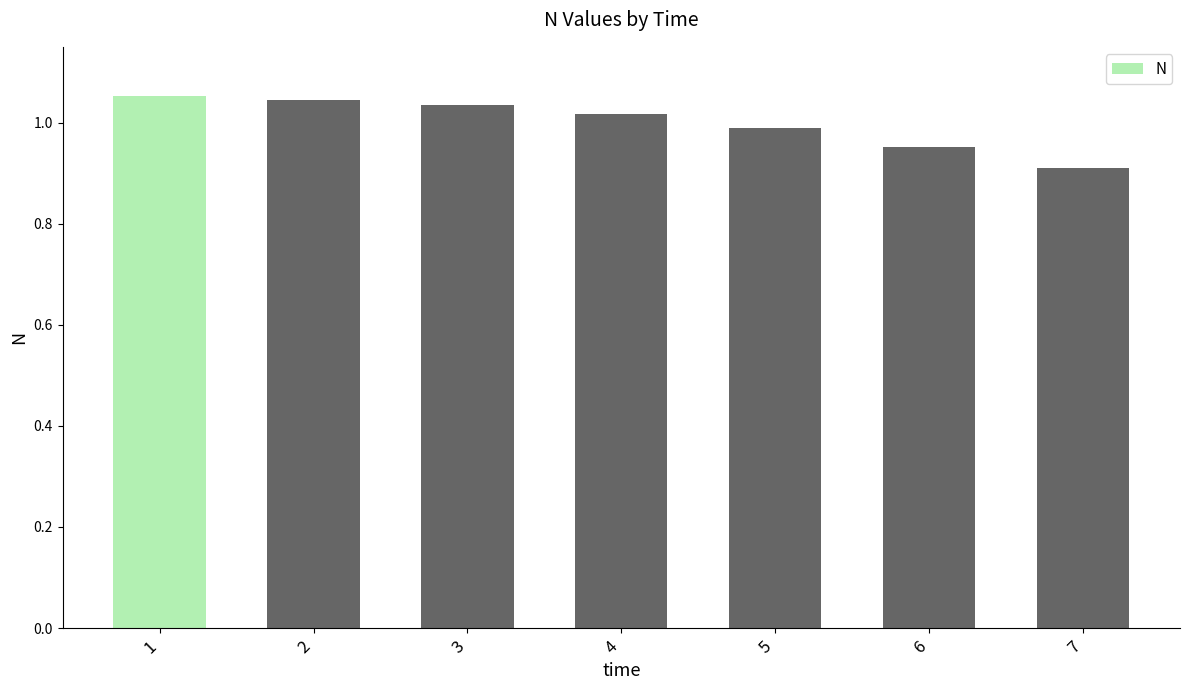

The value at 5 is 1.0. True or false?

True